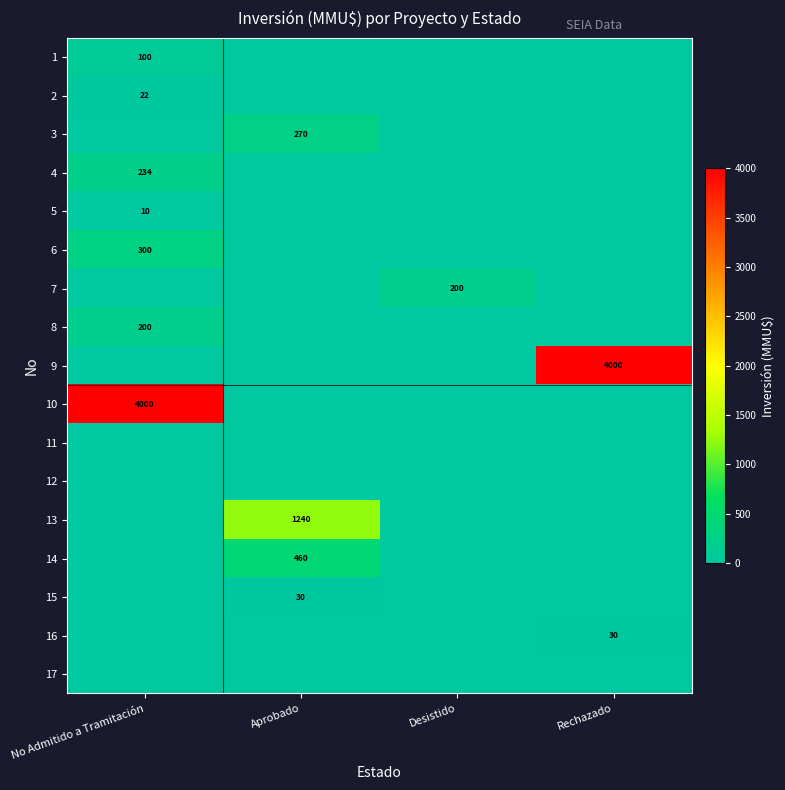

Is the value of 14 at Aprobado greater than the value of 1 at No Admitido a Tramitación?

Yes